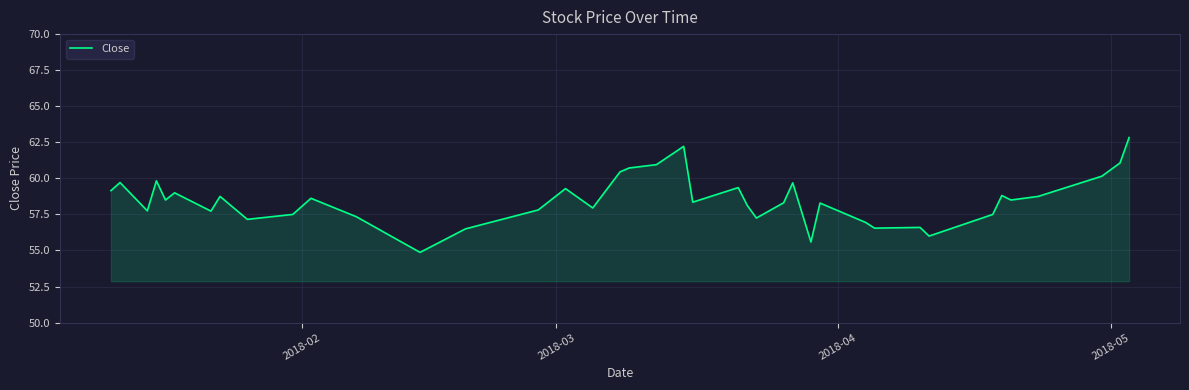

What is the greatest value displayed?

62.8